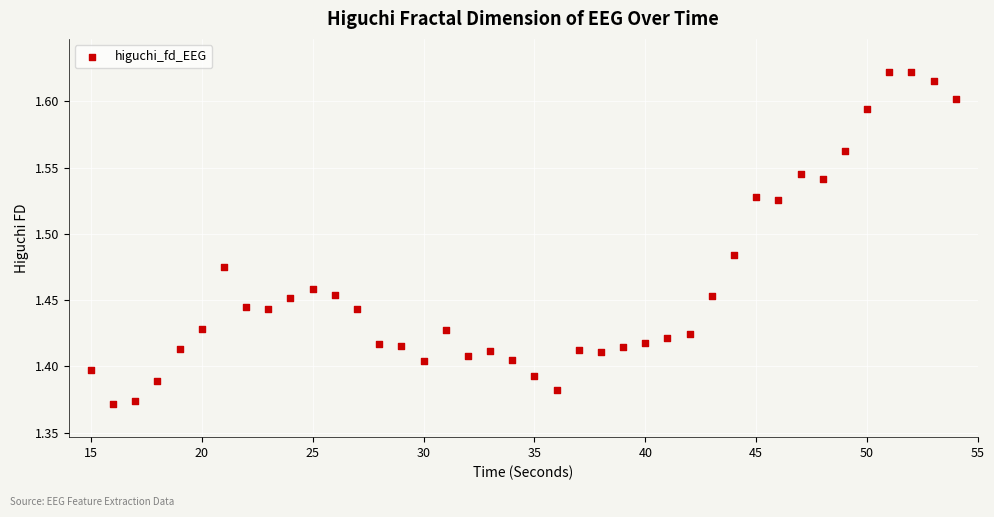

What is the range of X values (max minus min)?

39.0